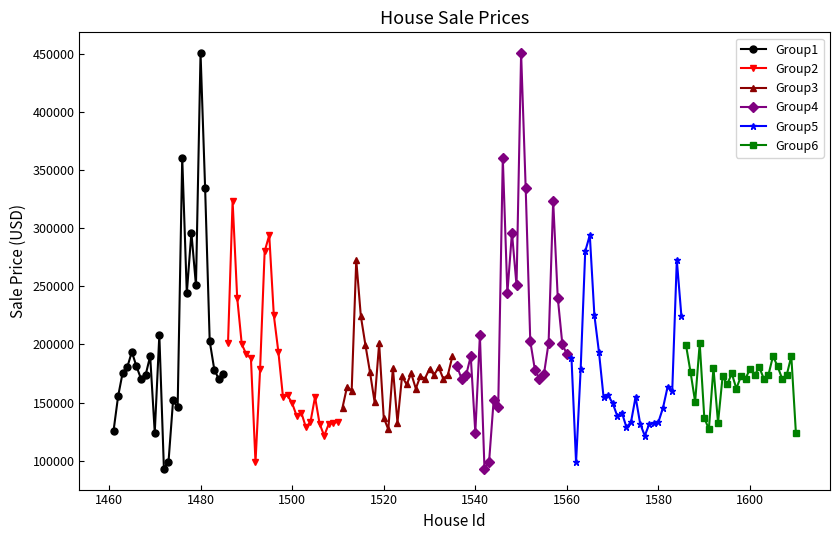

True or false: Group6 has more than 1 points higher than both neighbors.

True